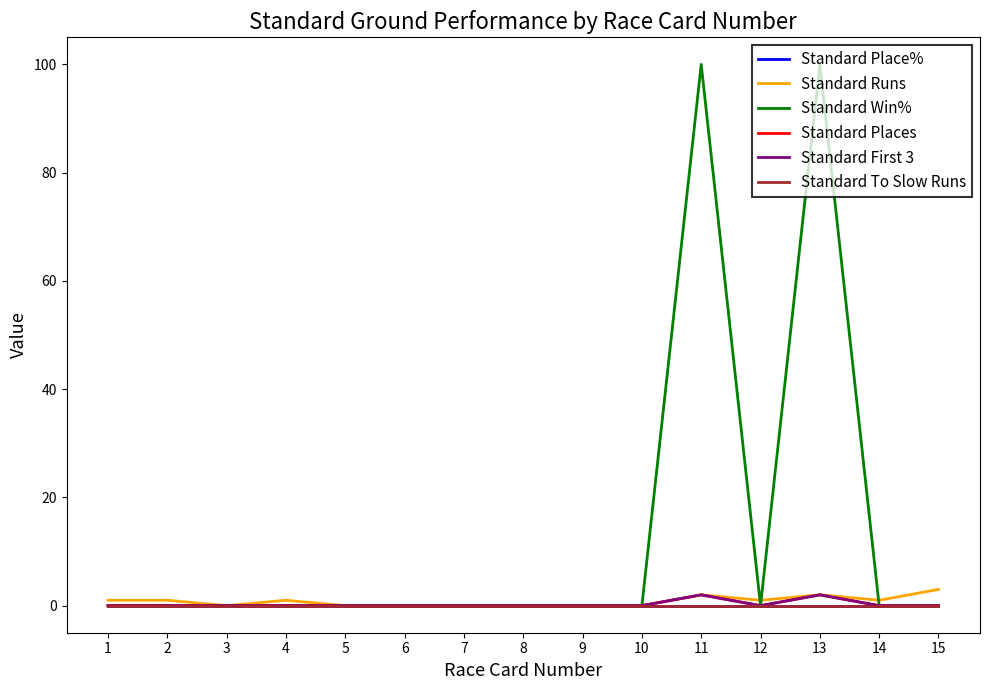

True or false: Standard Places has a value of 1 at 14.

False